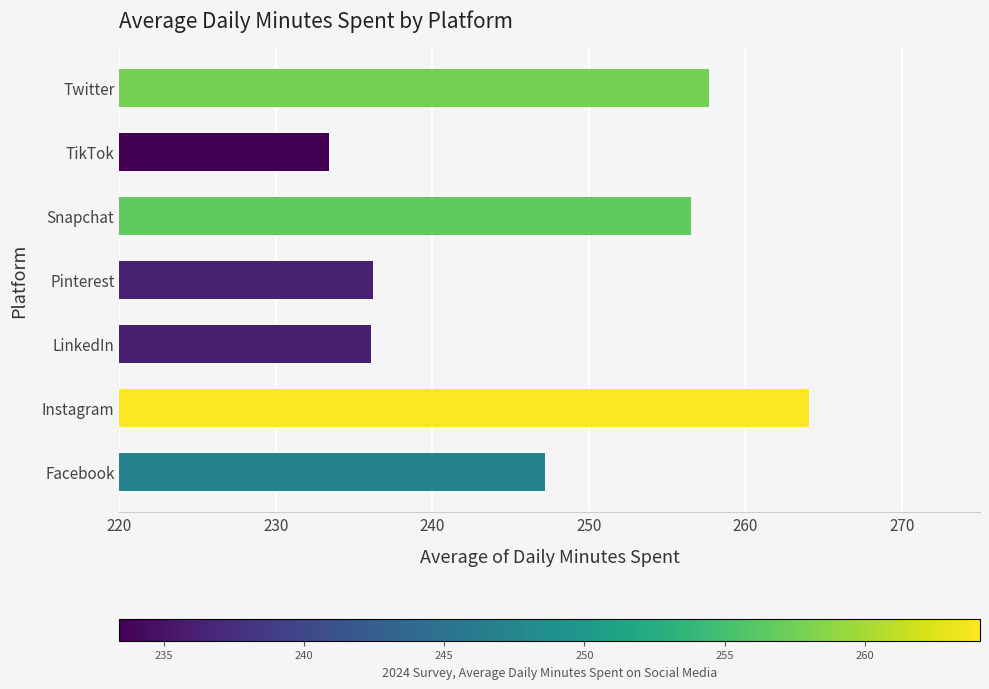

What is the average value?

247.3